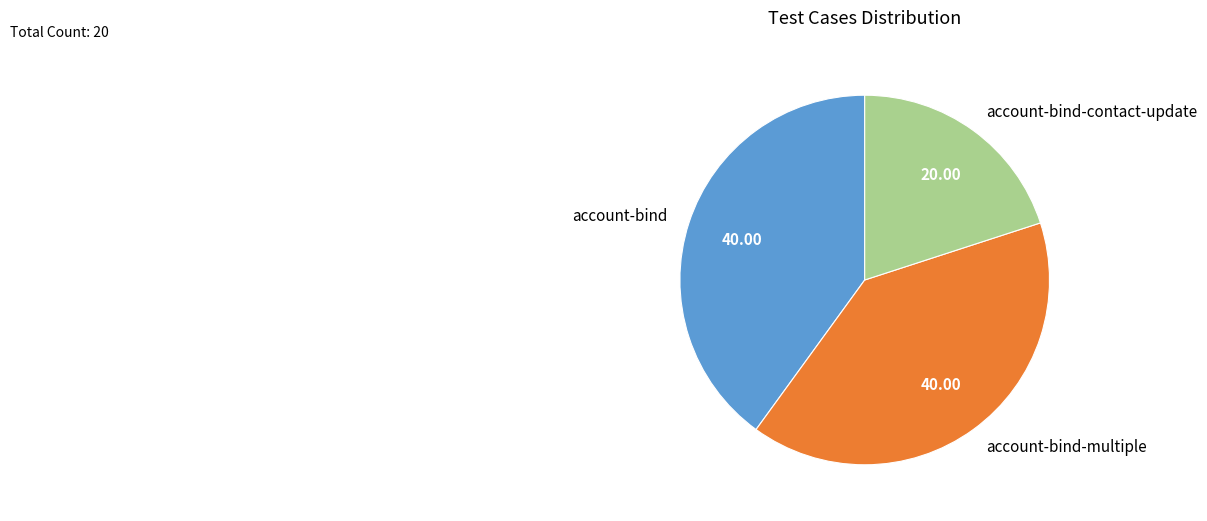

What is the smallest slice in the pie chart?

account-bind-contact-update